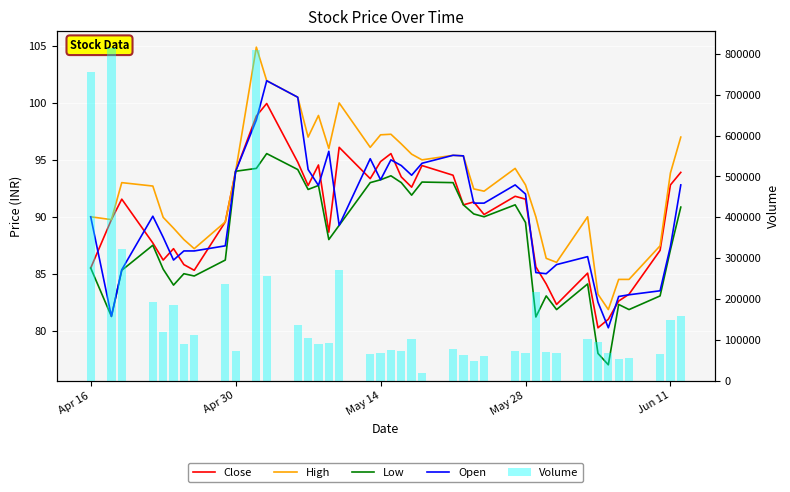

Rank the series by their maximum value, from lowest to highest.

Low, Close, Open, High, Volume